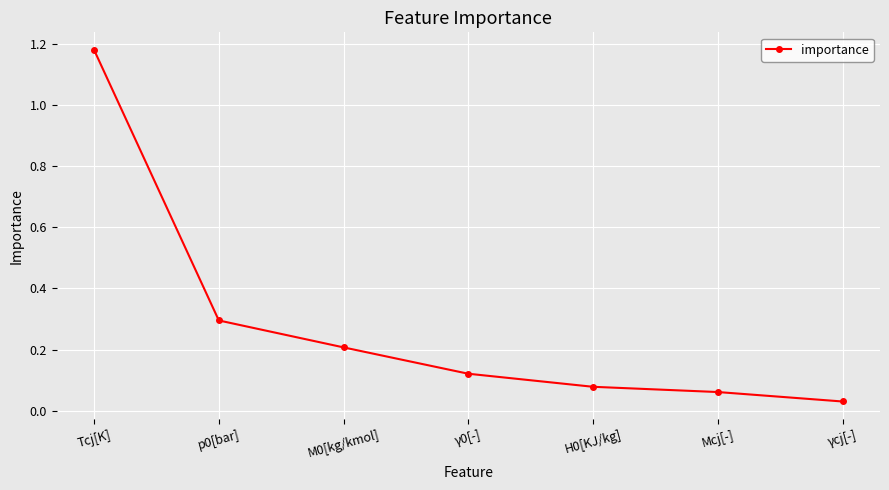

How many categories are shown in the chart?

7